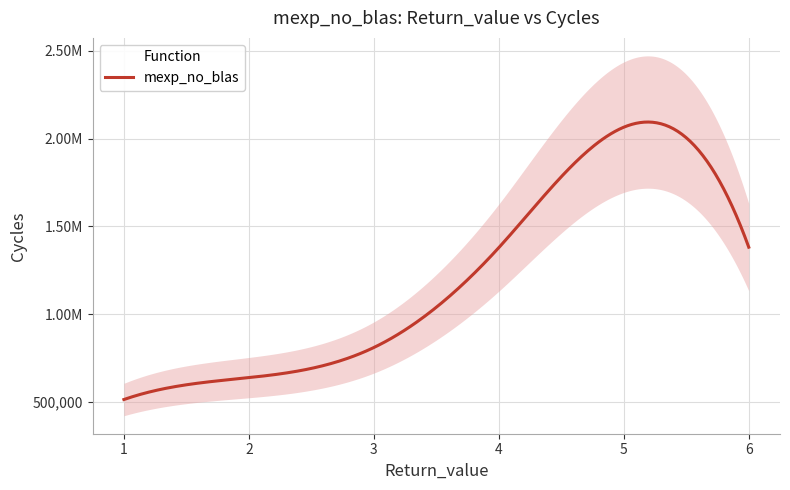

List the labels in order of value, smallest first.

1, 2, 3, 4, 6, 5